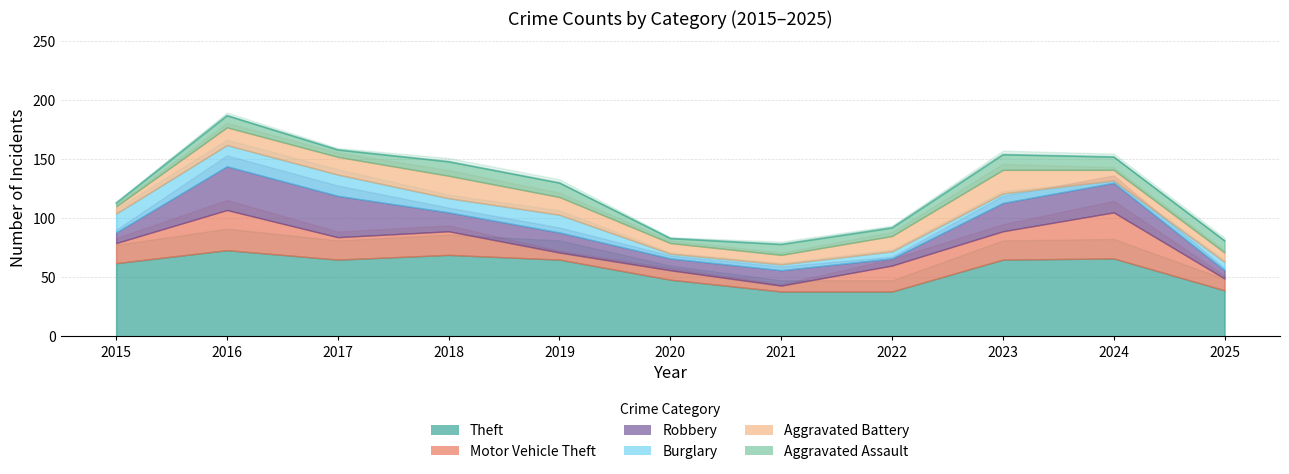

What is the value of the Robbery point at the 7th from the left?

13